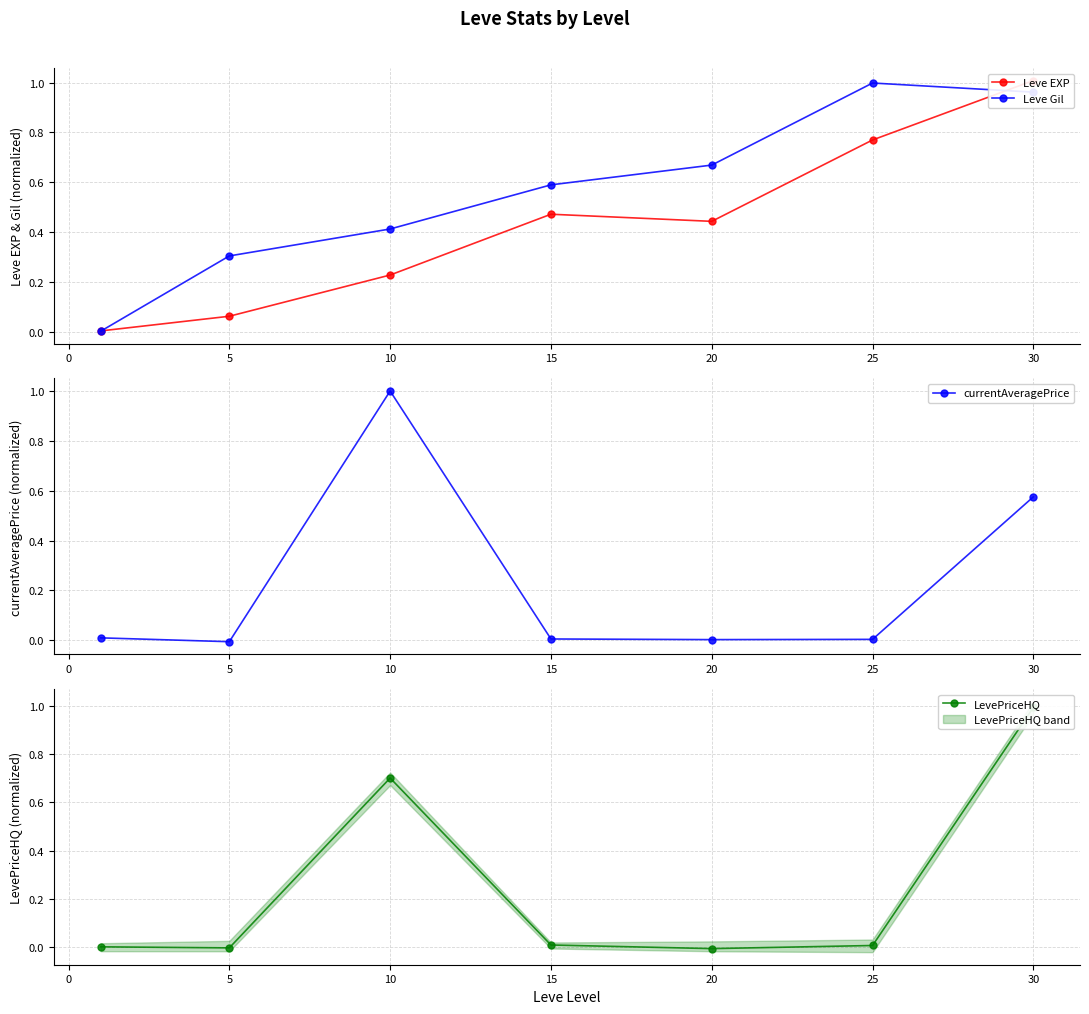

True or false: LevePriceHQ and Leve EXP intersect in this chart.

True